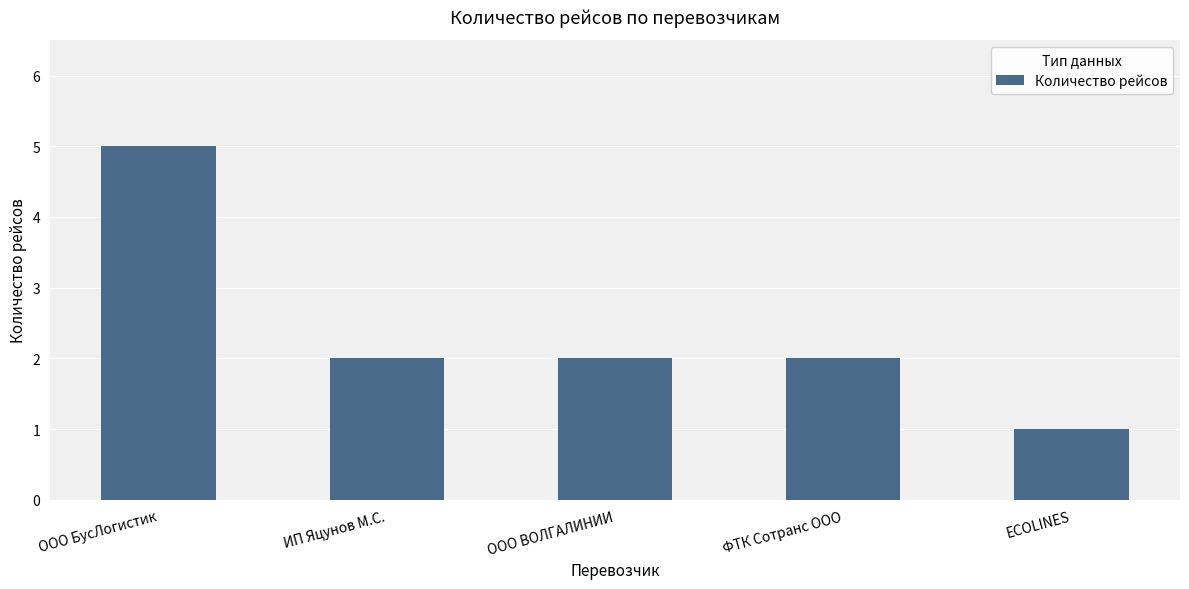

What is the value of the 2nd bar from the left?

2